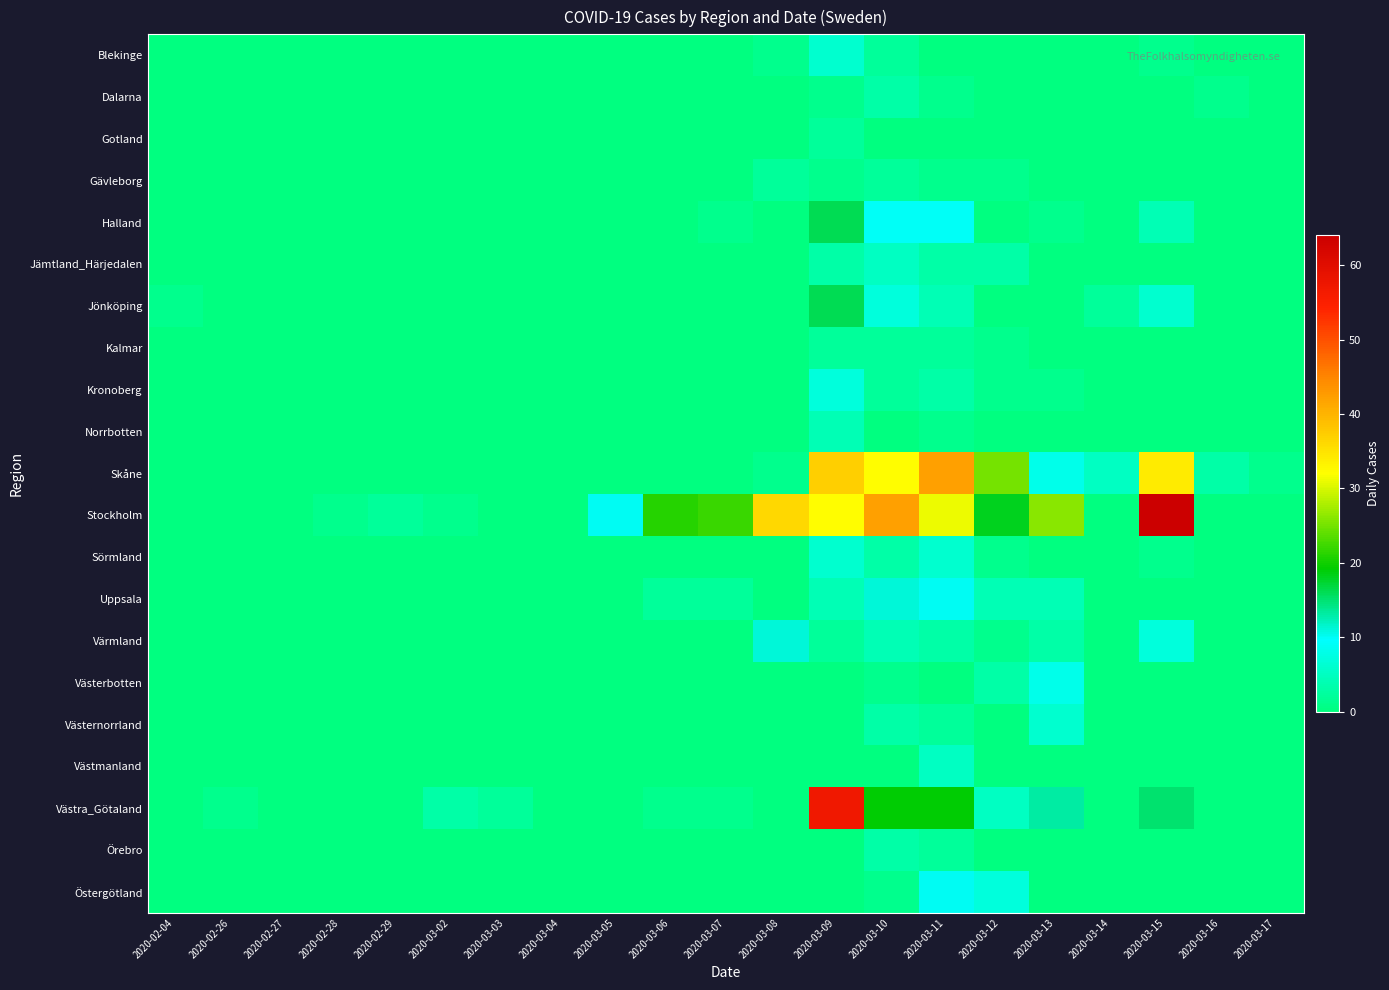

What is the total value across all series at 2020-03-11?

154